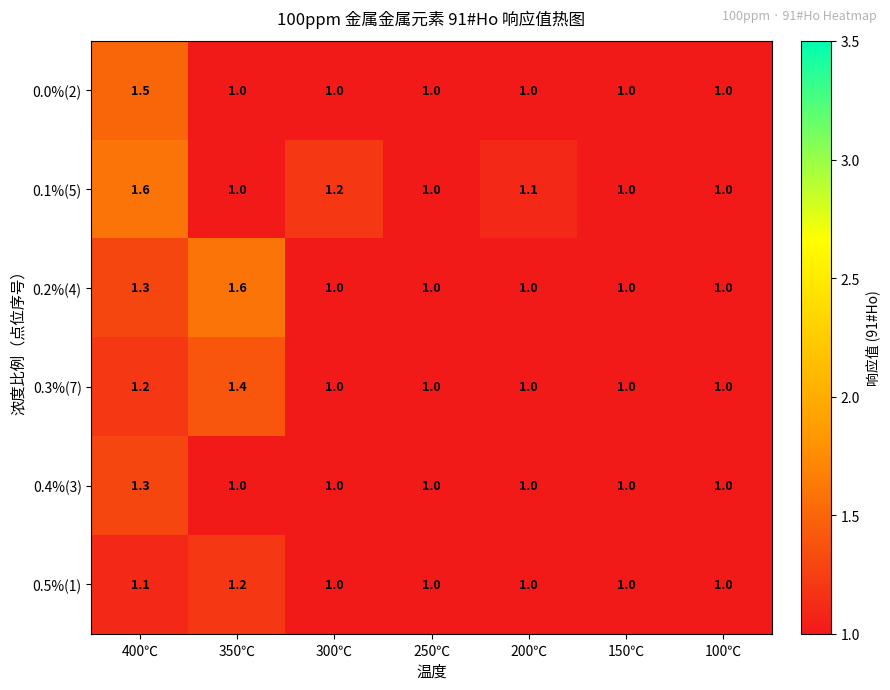

What is the difference between the second highest and minimum values in the 0.2%(4) series?

0.3